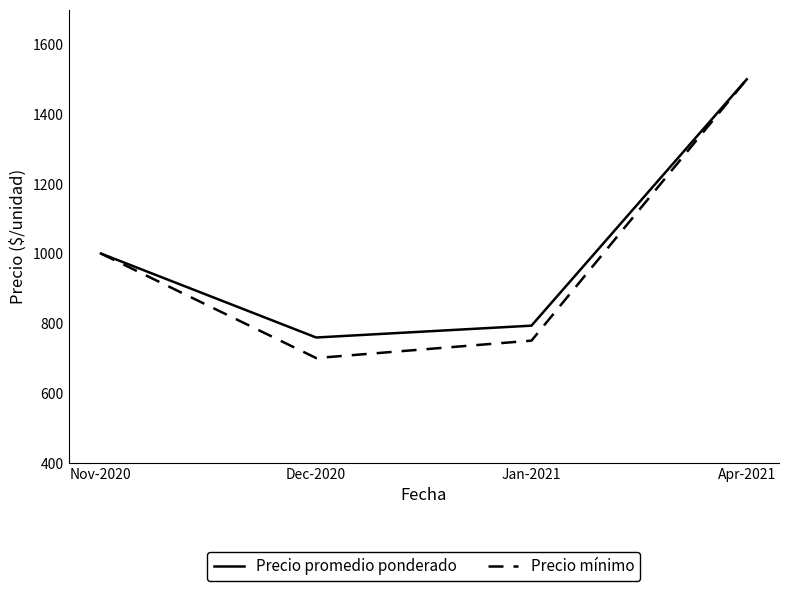

Is it true that Precio mínimo equals 1463 at Nov-2020?

False